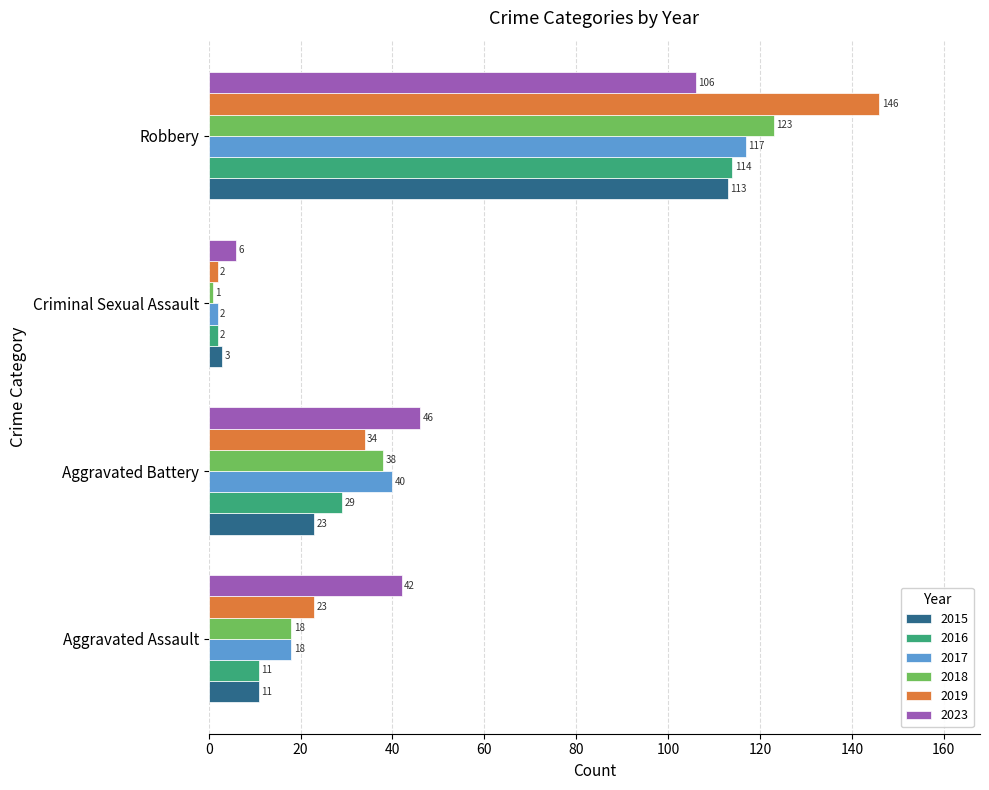

Is it true that 2019 equals 34 at Aggravated Battery?

True